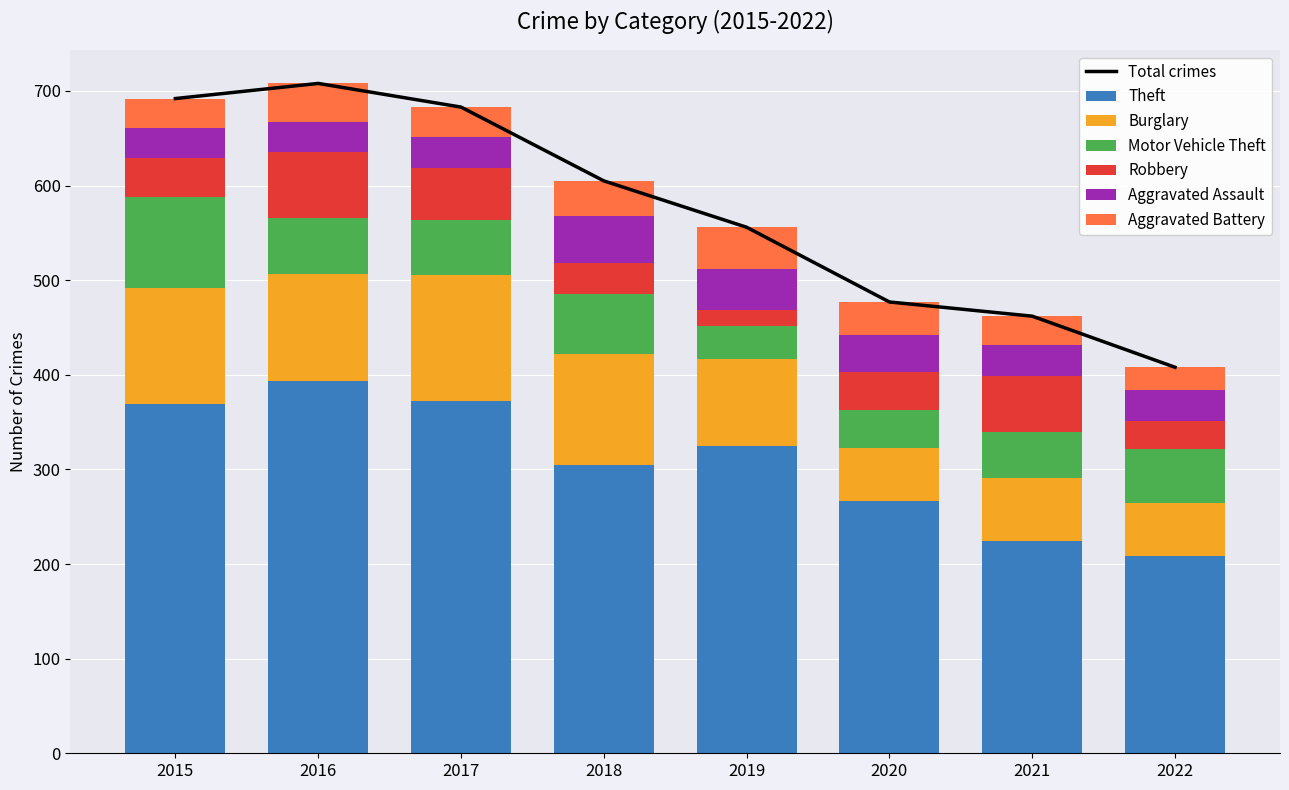

Which series has the widest spread of values?

Theft